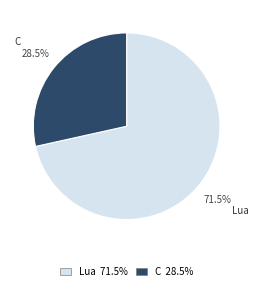

Between C and Lua, which is larger?

Lua